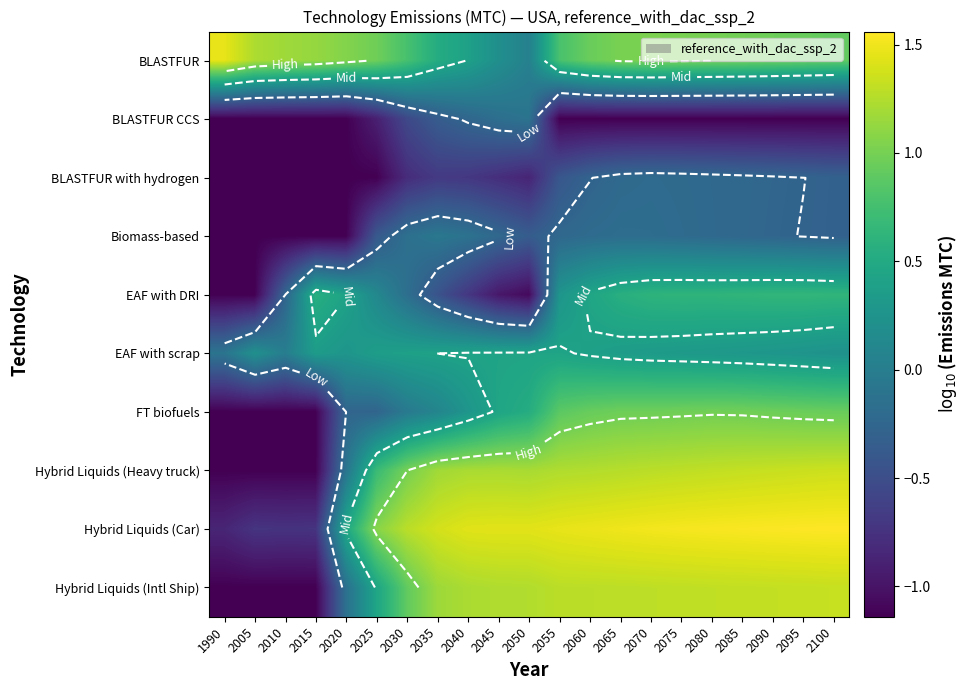

What is the difference between the maximum and second lowest values in the Hybrid Liquids (Car) series?

2.3